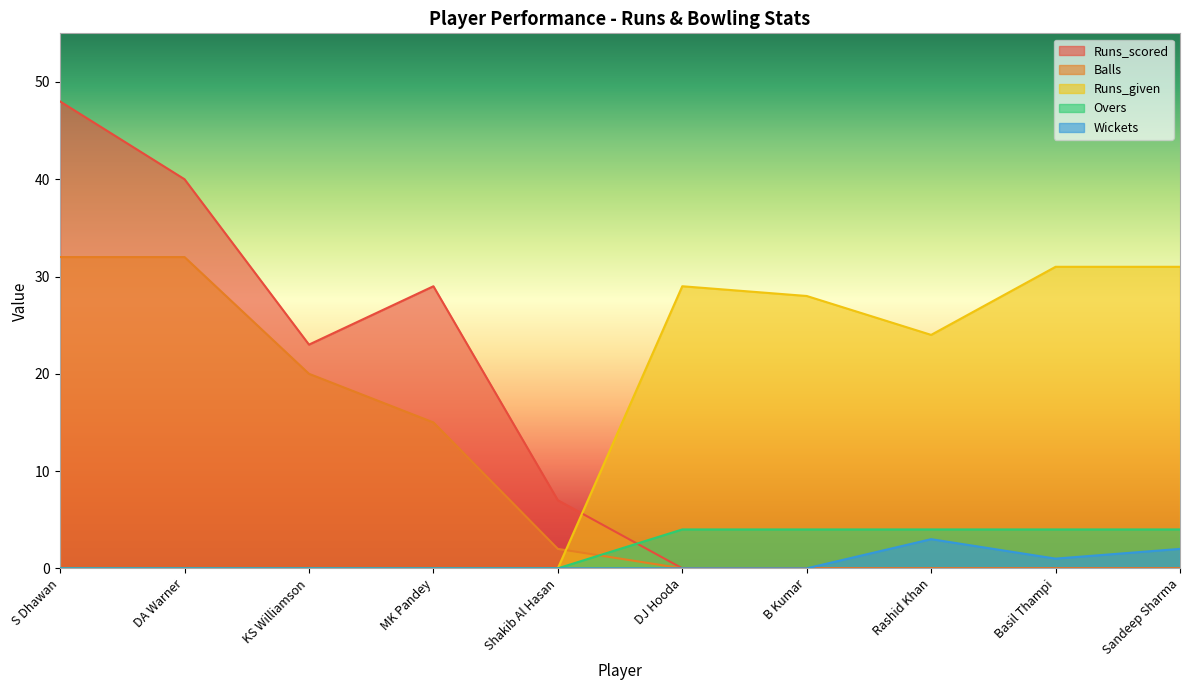

What position from the left is Basil Thampi?

9